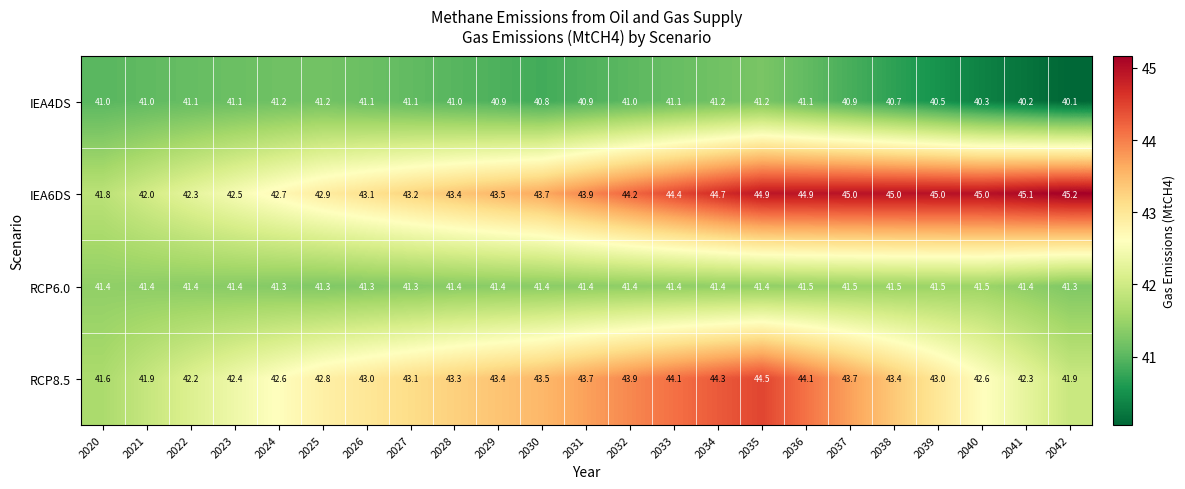

What is the difference between the second highest and minimum values in the IEA6DS series?

3.3